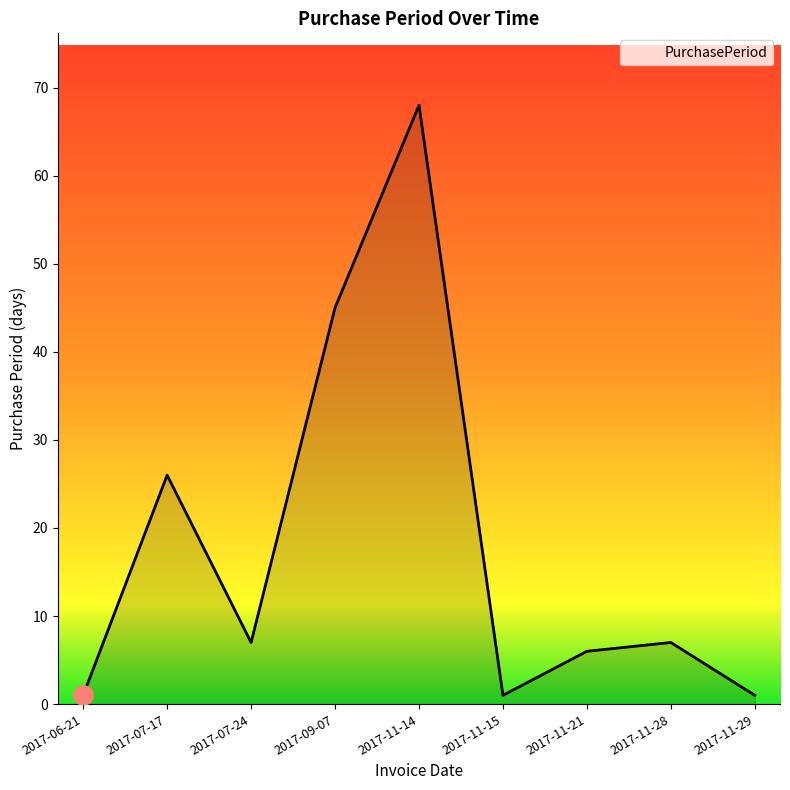

Is it true that the value at 2017-09-07 is 27?

False